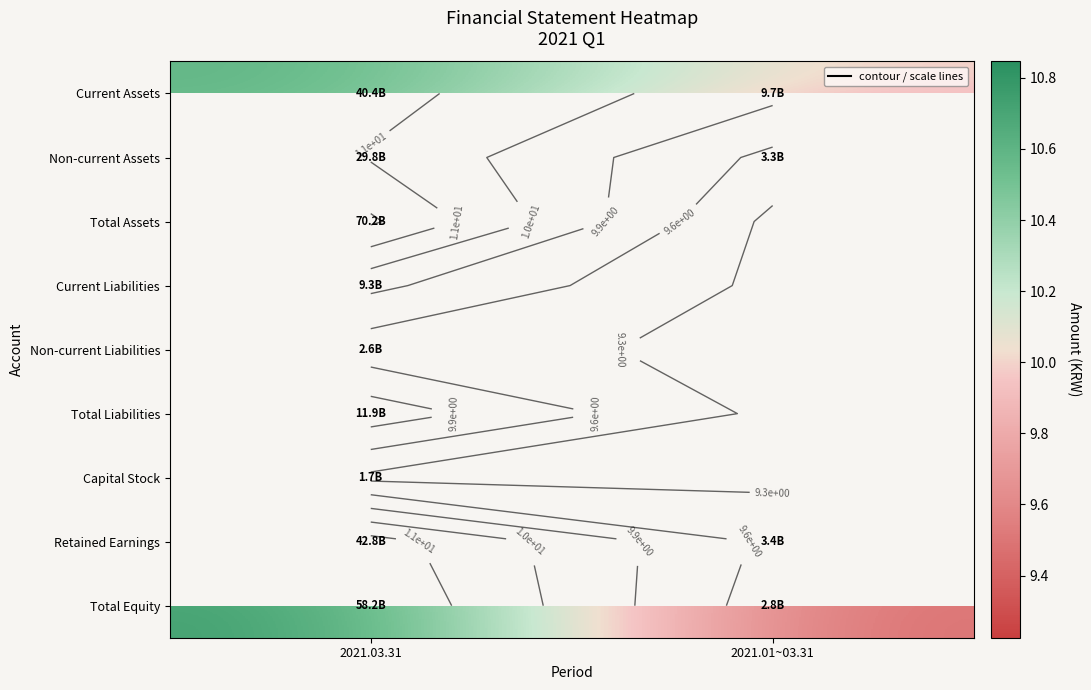

How many categories are shown in the chart?

2